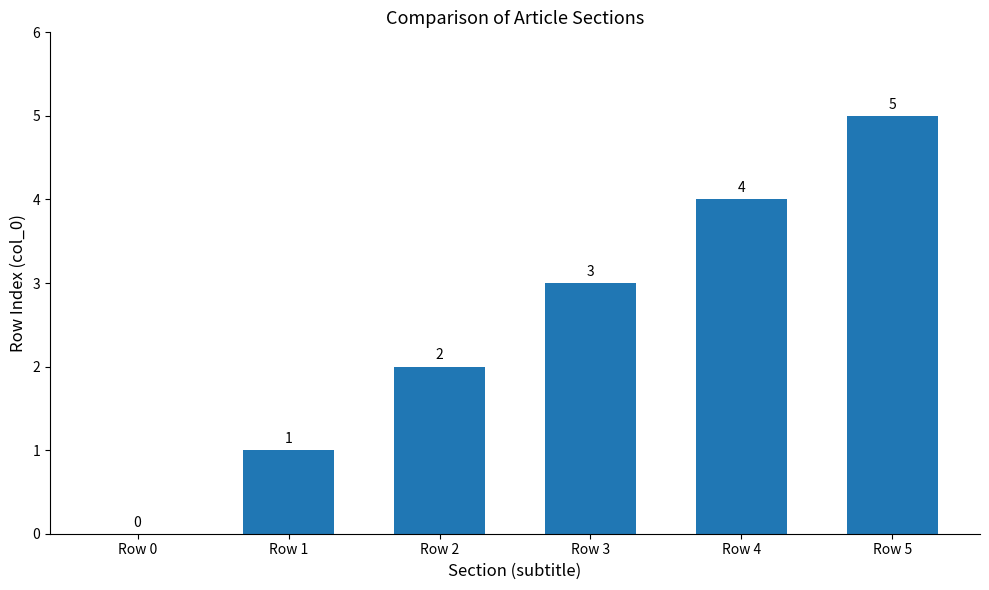

What is the maximum value shown in the chart?

5